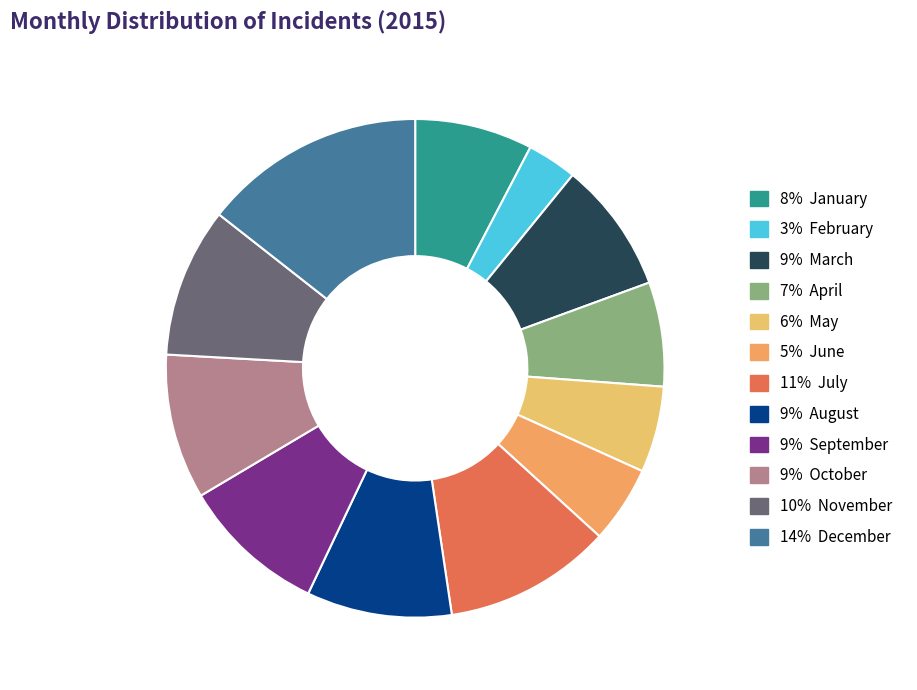

How many segments does this pie chart have?

12